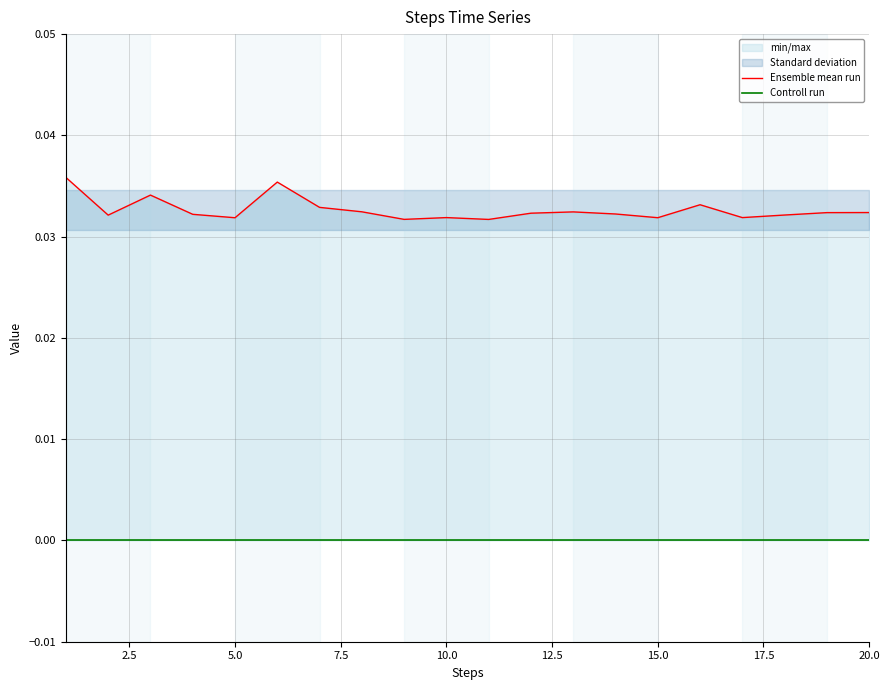

True or false: Ensemble mean run has more than 0 points higher than both neighbors.

True